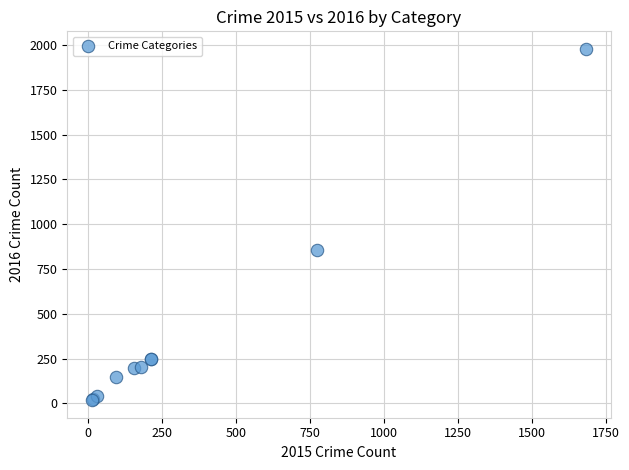

What Y value in the scatter plot is closest to 998?

858